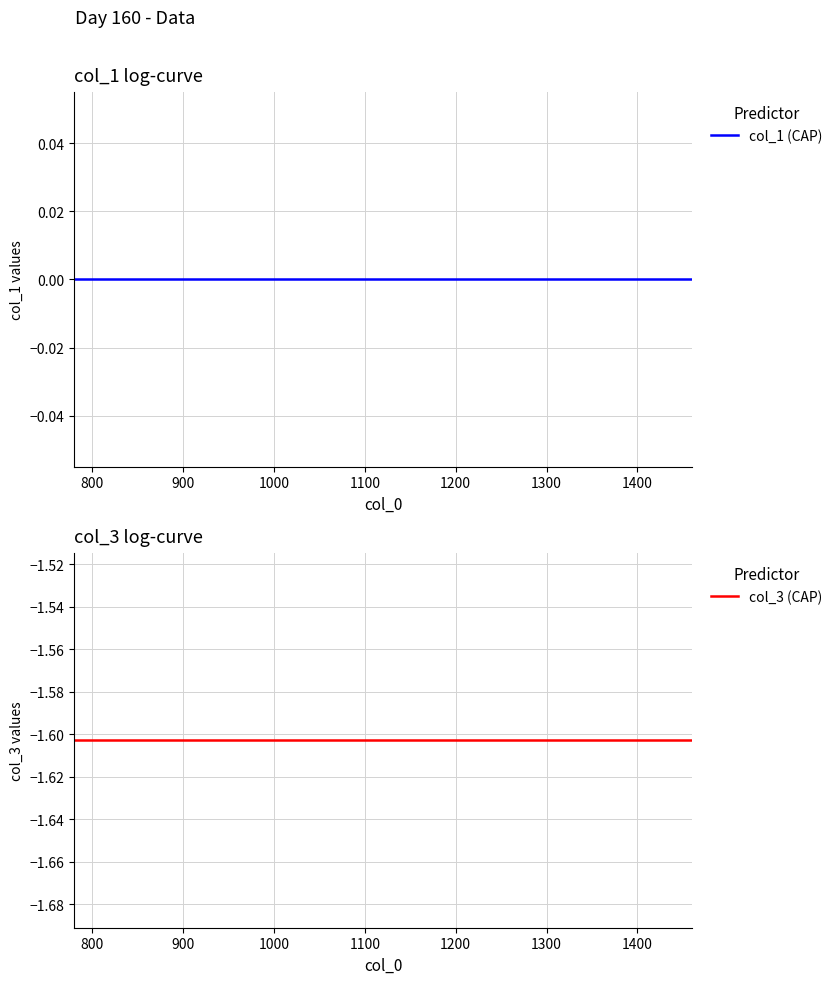

True or false: col_3 (CAP) has a value of -0.6 at 800.

False